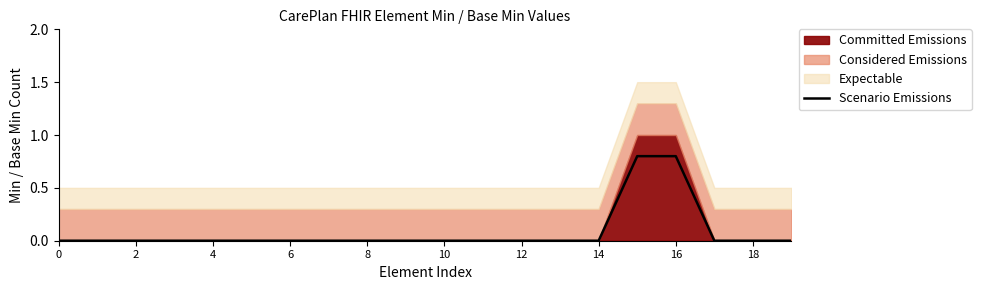

The value of Scenario Emissions at 6 is 0.0. True or false?

True